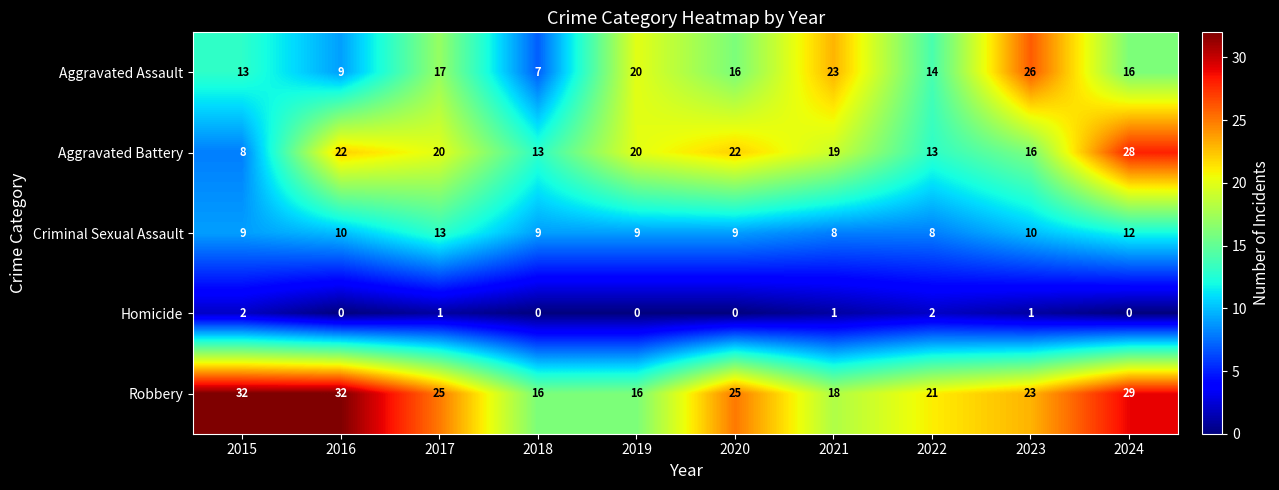

What is the sum of the Robbery values at 2017 and 2024?

54